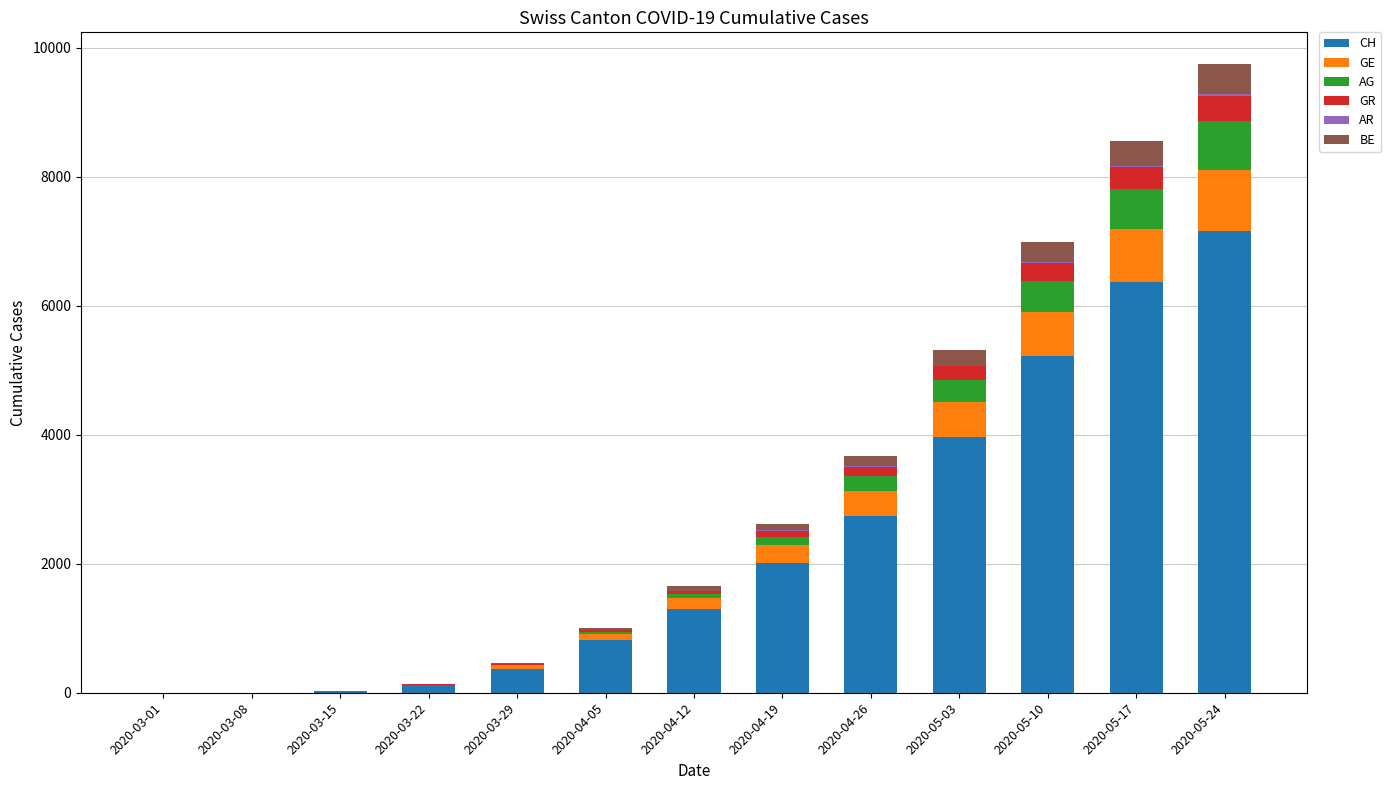

At which label does CH reach its peak?

2020-05-24